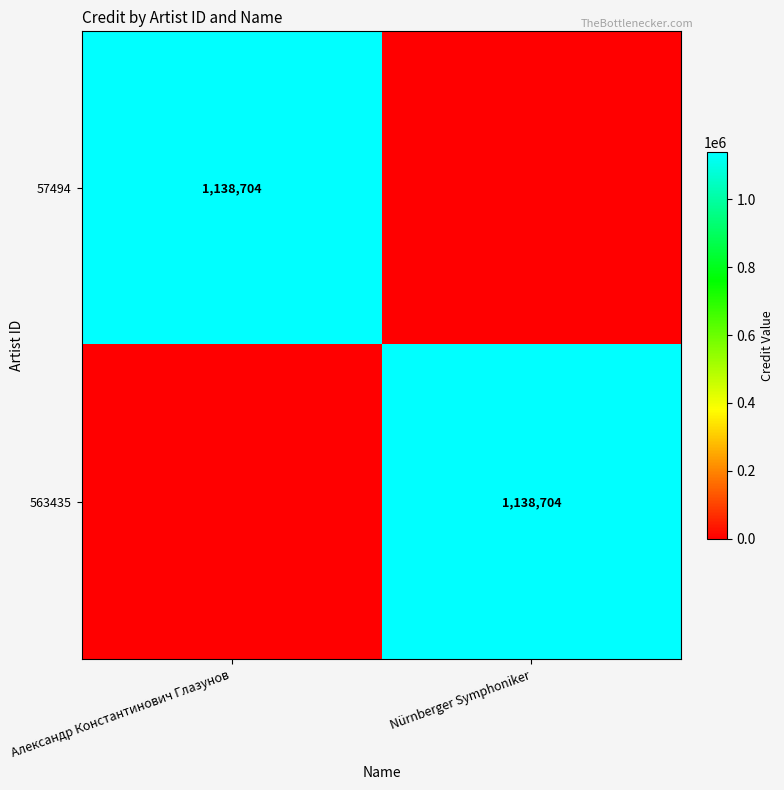

Is it true that 57494 equals 1138704 at Александр Константинович Глазунов?

True